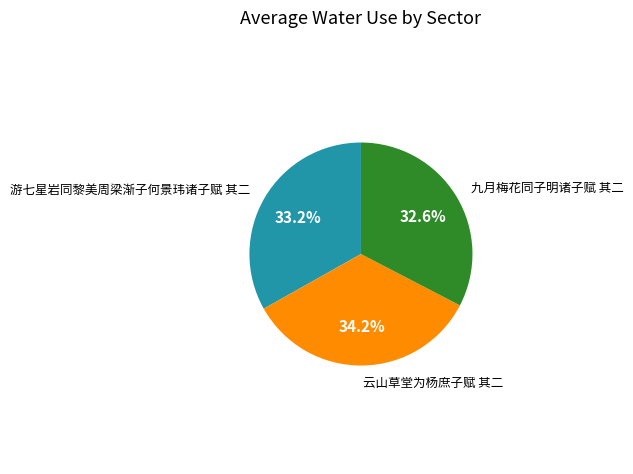

Is there a majority slice in this chart?

No